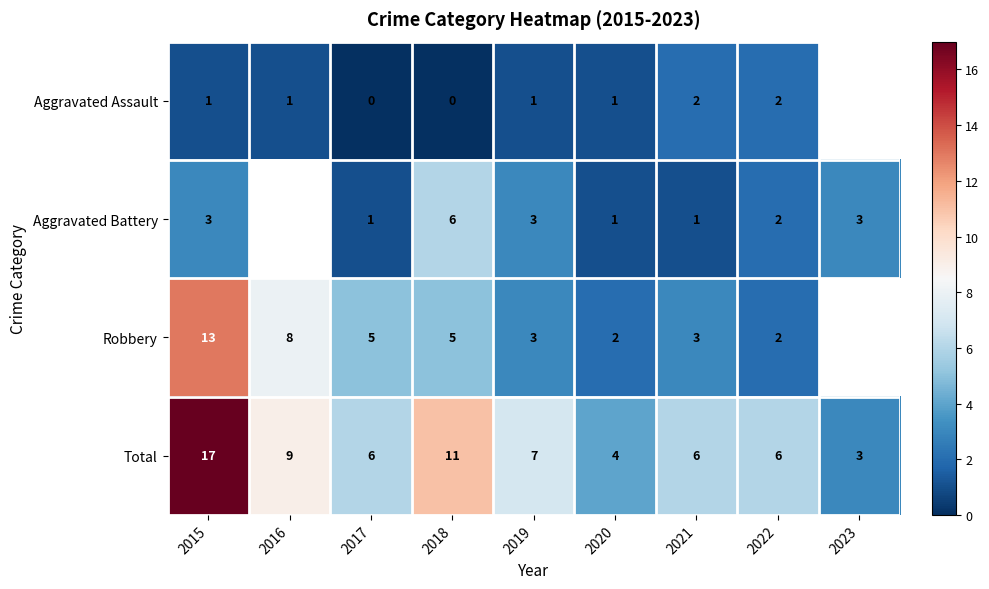

Where does the Total series first go above 6?

2015